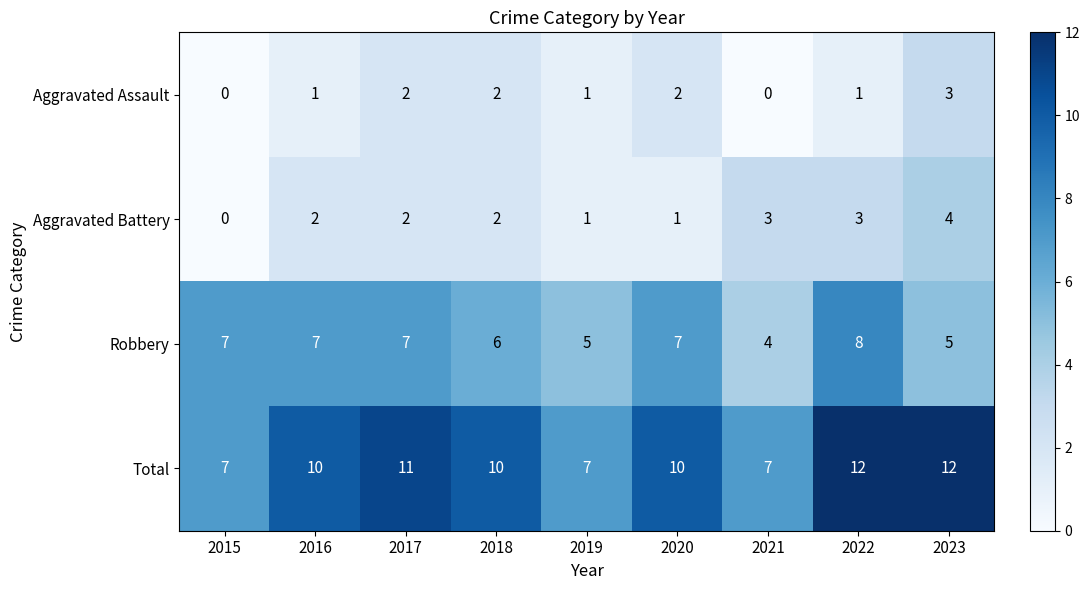

How many Total values are between 7 and 11?

7